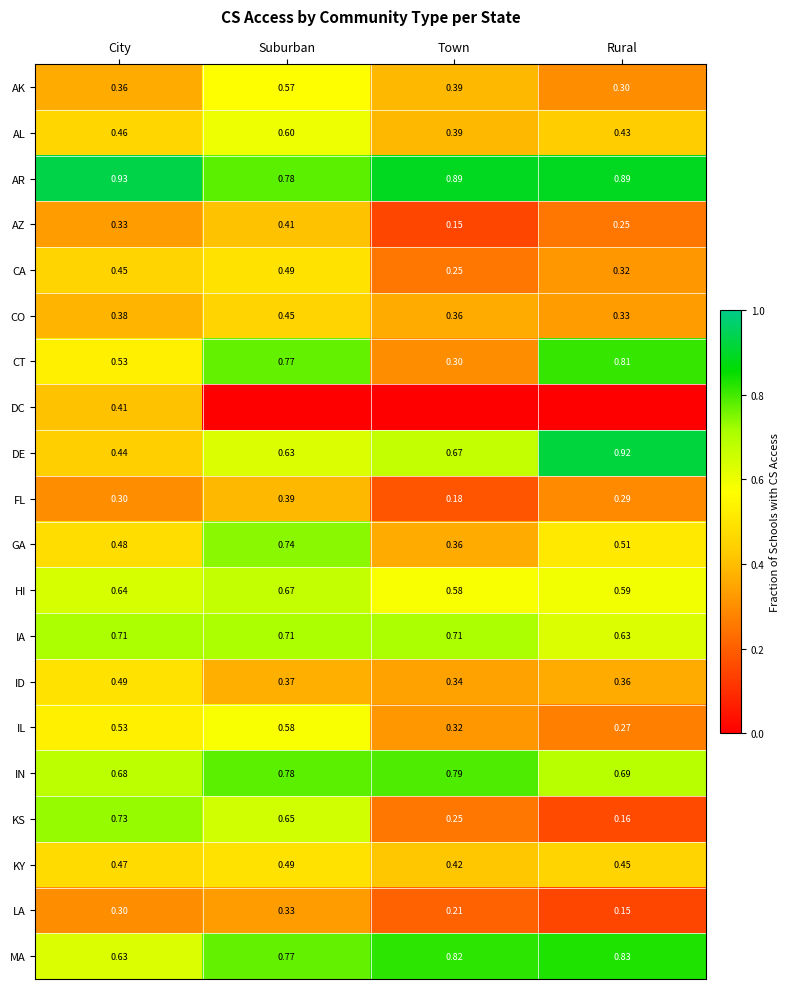

Which label corresponds to the largest value in the chart?

City